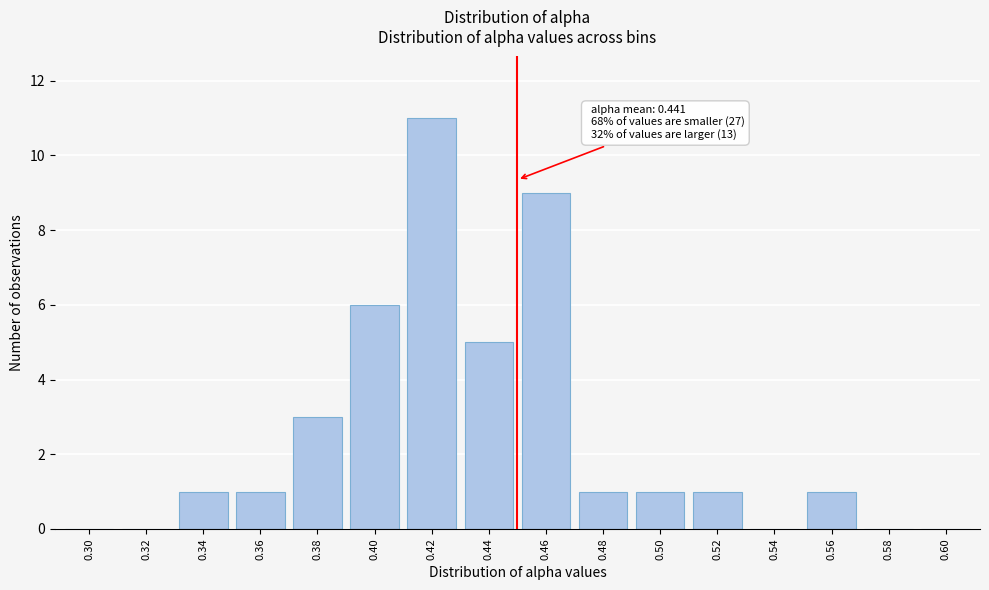

Reading left to right, what are all the values shown in this chart?

0.30=0	0.32=0	0.34=1	0.36=1	0.38=3	0.40=6	0.42=11	0.44=5	0.46=9	0.48=1	0.50=1	0.52=1	0.54=0	0.56=1	0.58=0	0.60=0